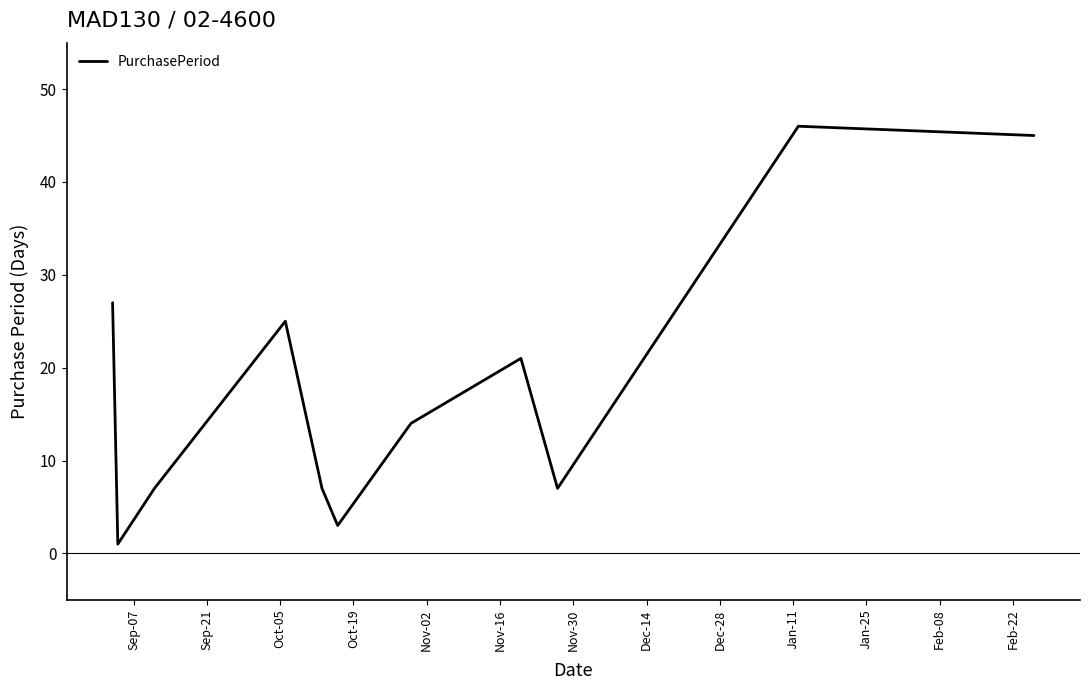

How many distinct data groups are displayed?

1